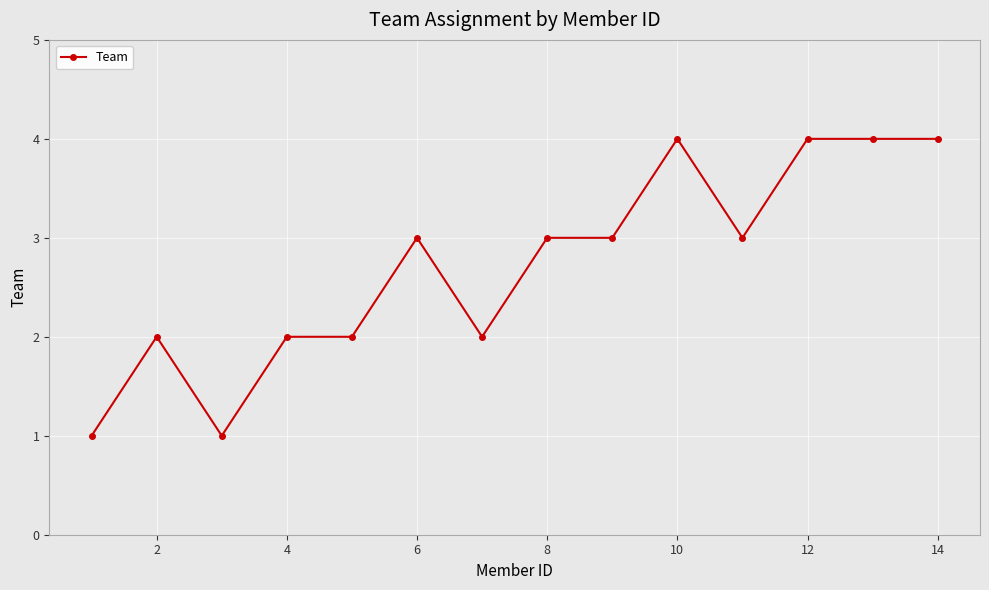

Reading left to right, transcribe all the data shown in this chart.

1	2	1	2	2	3	2	3	3	4	3	4	4	4